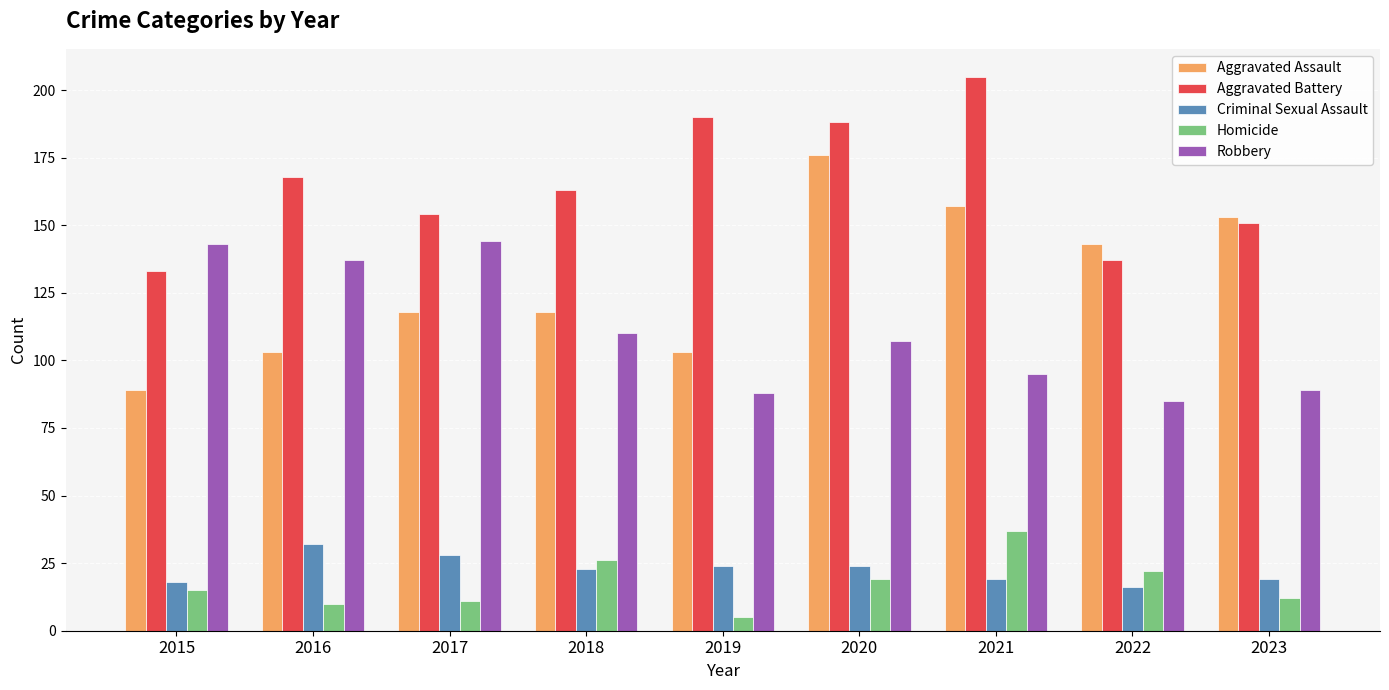

At which label does Homicide reach its peak?

2021